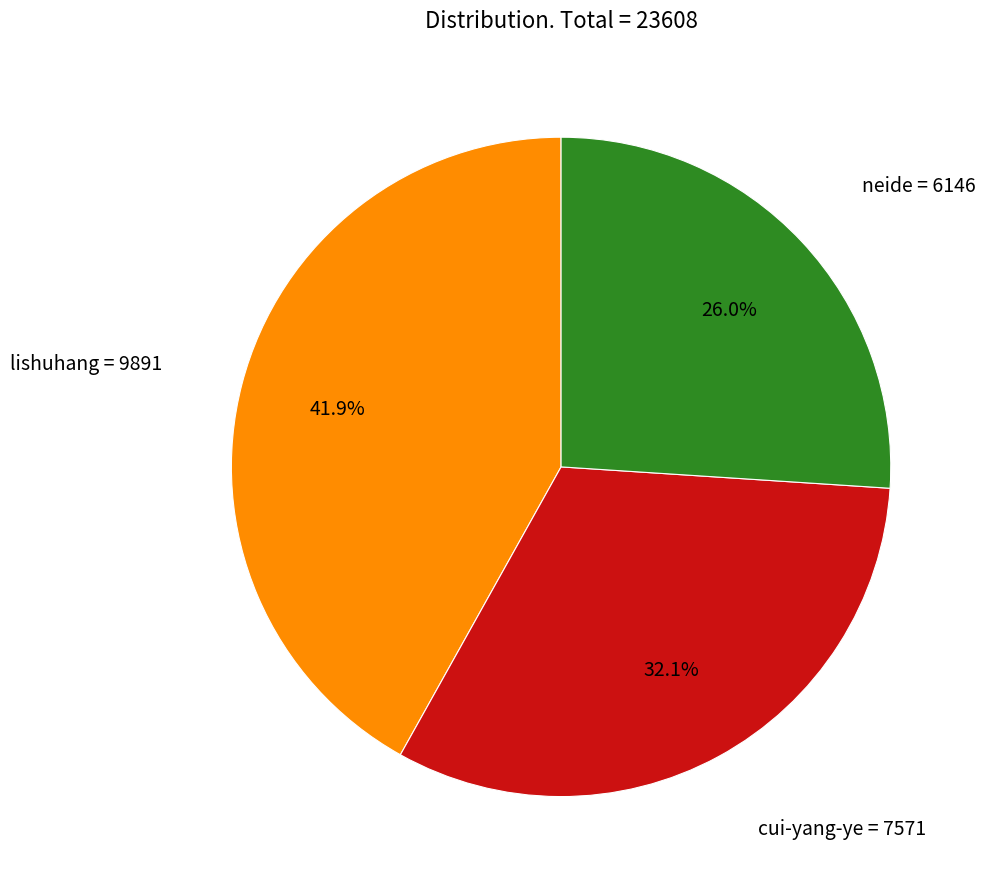

Is there any slice that represents more than half of the pie?

No